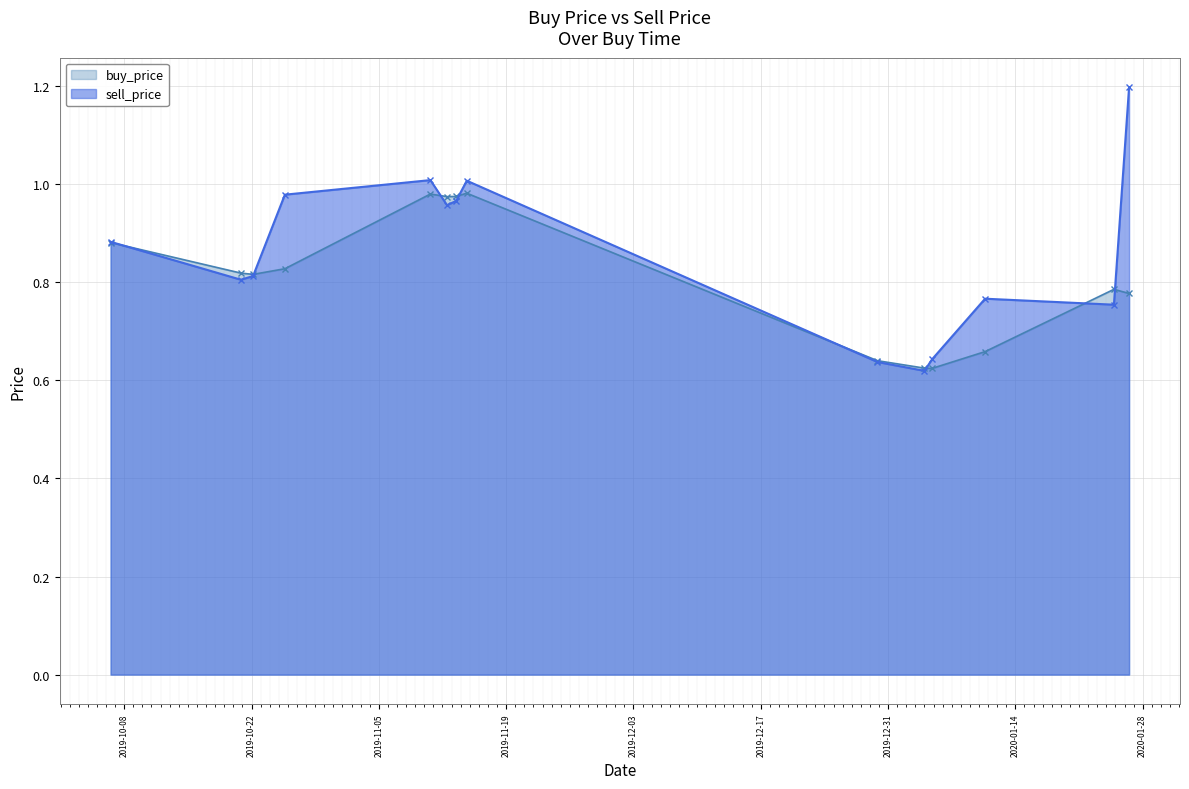

What are all the series names shown in the legend?

buy_price, sell_price